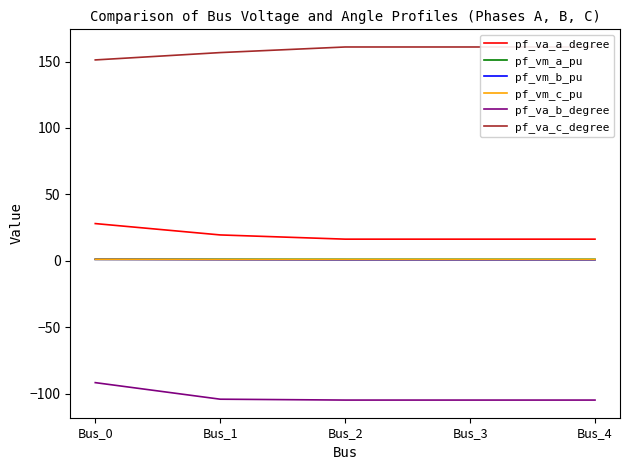

At which label does pf_va_b_degree first exceed -104?

Bus_0